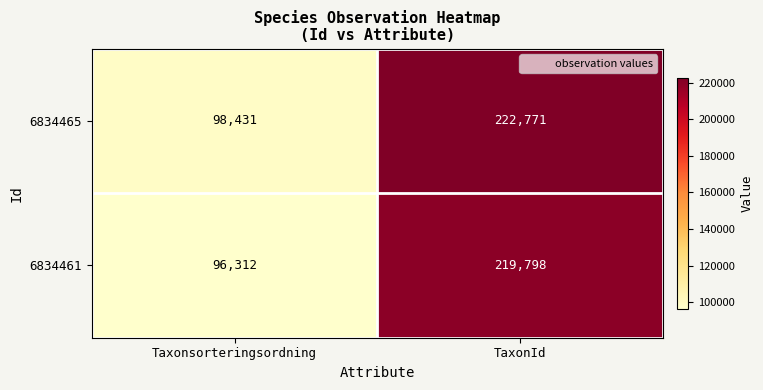

Reading left to right, what are all the values shown in this chart?

6834465: Taxonsorteringsordning=98431	TaxonId=222771
6834461: Taxonsorteringsordning=96312	TaxonId=219798